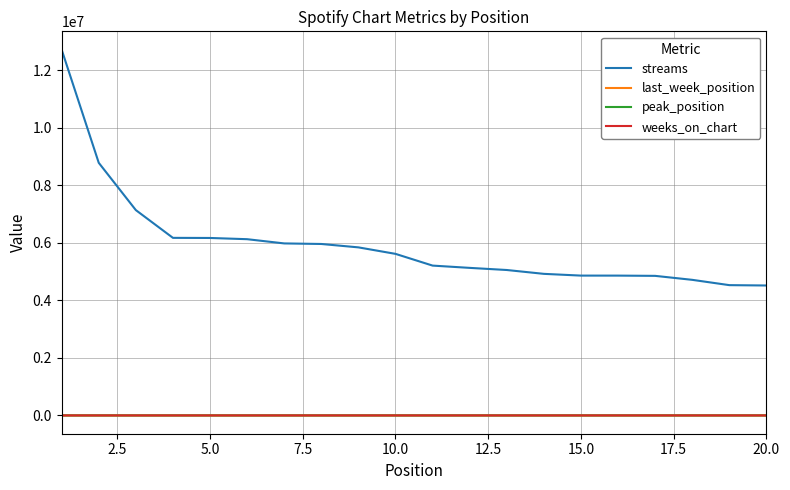

True or false: streams and weeks_on_chart intersect in this chart.

False